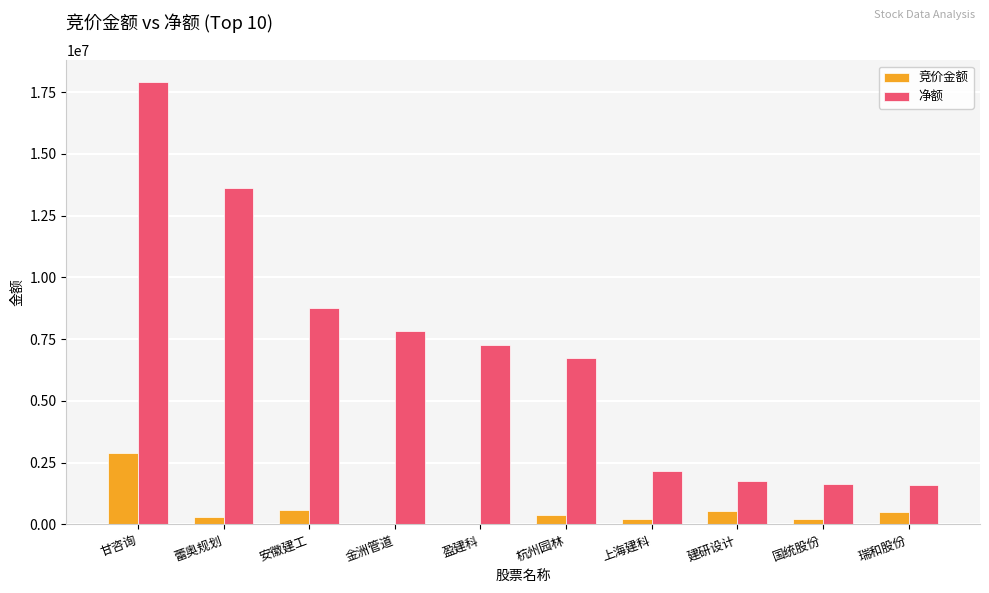

The value of 净额 at 甘咨询 is 11497582. True or false?

False